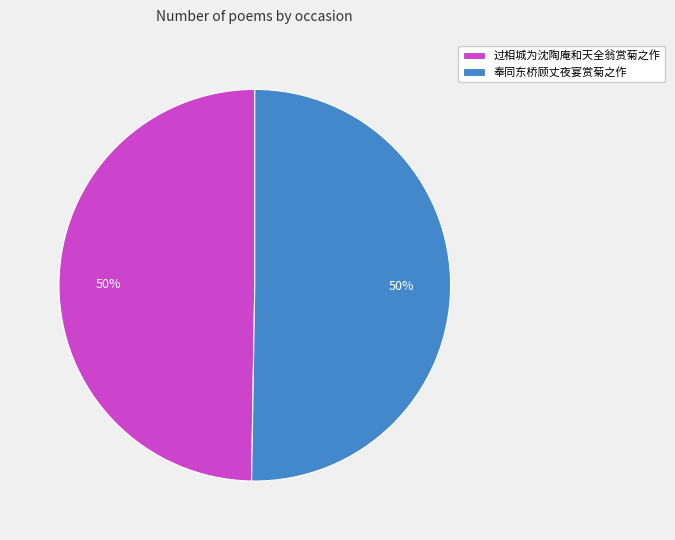

Is the sum of 奉同东桥顾丈夜宴赏菊之作 and 过相城为沈陶庵和天全翁赏菊之作 greater than half?

Yes